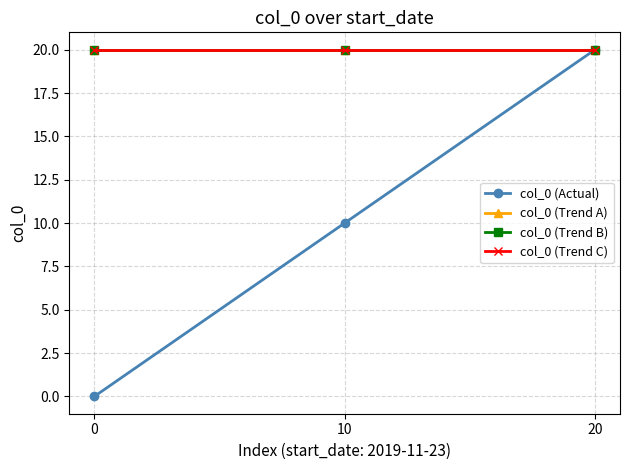

Rank the series by their maximum value, from lowest to highest.

col_0 (Actual), col_0 (Trend A), col_0 (Trend B), col_0 (Trend C)